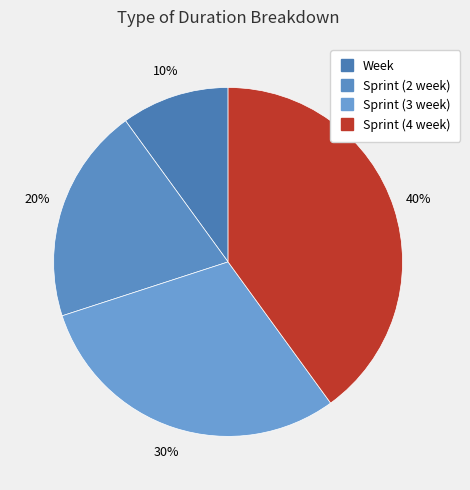

Rank the categories by value from highest to lowest.

Sprint (4 week), Sprint (3 week), Sprint (2 week), Week